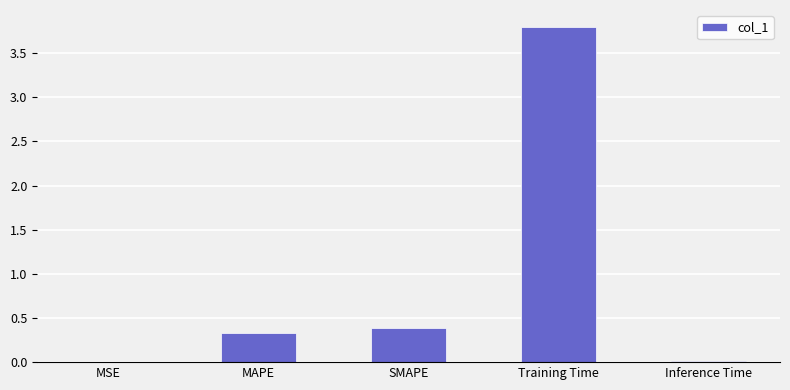

What is the average value?

0.9